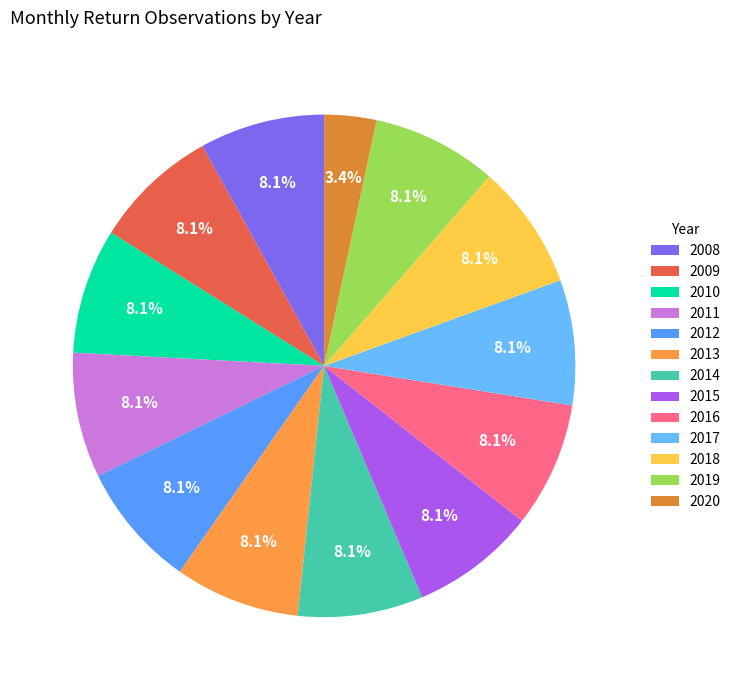

Approximately how many times larger is the value at 2014 compared to 2010?

1.0